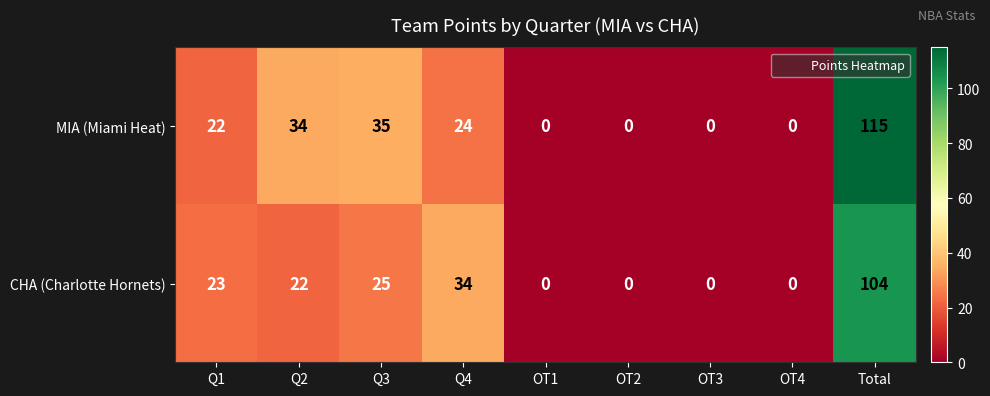

Is it true that MIA (Miami Heat) equals 0 at OT1?

True